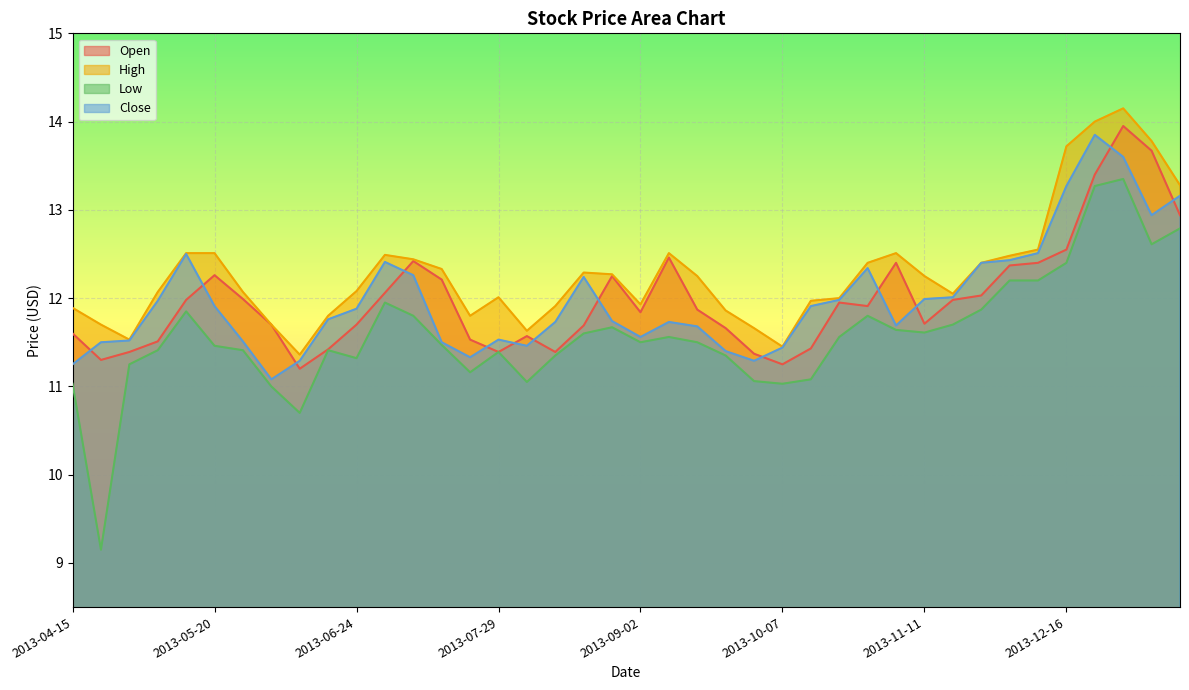

What is the difference between the High values at 2013-07-01 and 2013-06-24?

0.4